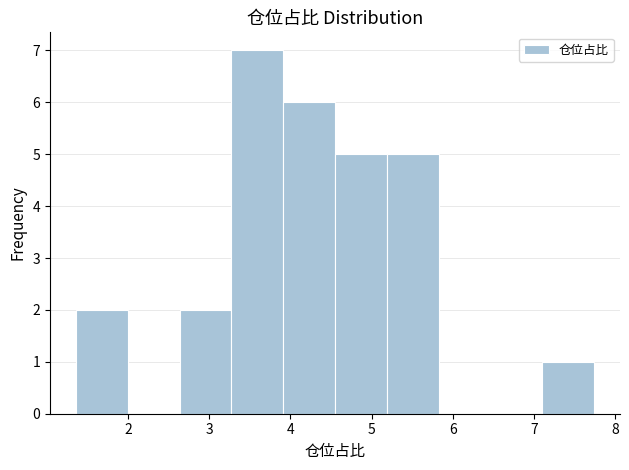

What is the height of the bar covering 4.6 to 5.2 on the x-axis? Neither the bar edges nor the heights are printed on the chart, so give them approximately, as read against the axes.

5